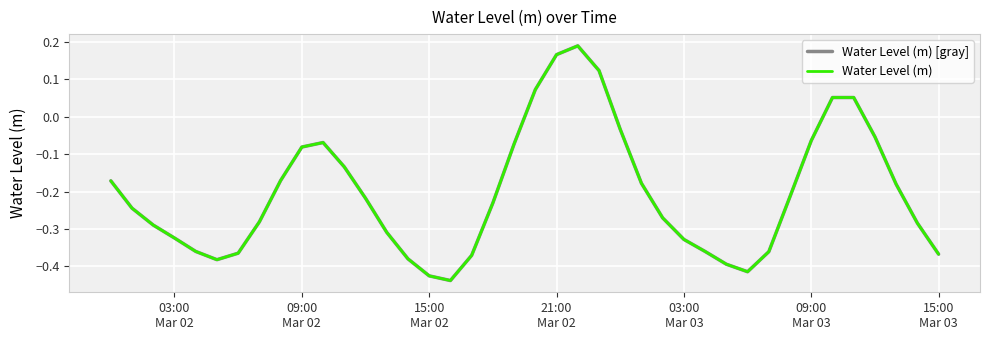

Does the chart display data point markers on the line(s)?

No